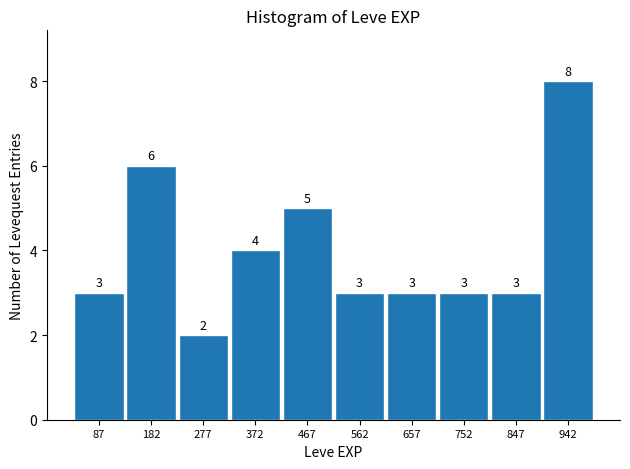

How tall is the bar that spans 515 to 610 on the x-axis? The bar edges are not printed on the chart, so give them approximately, as read against the axis.

3